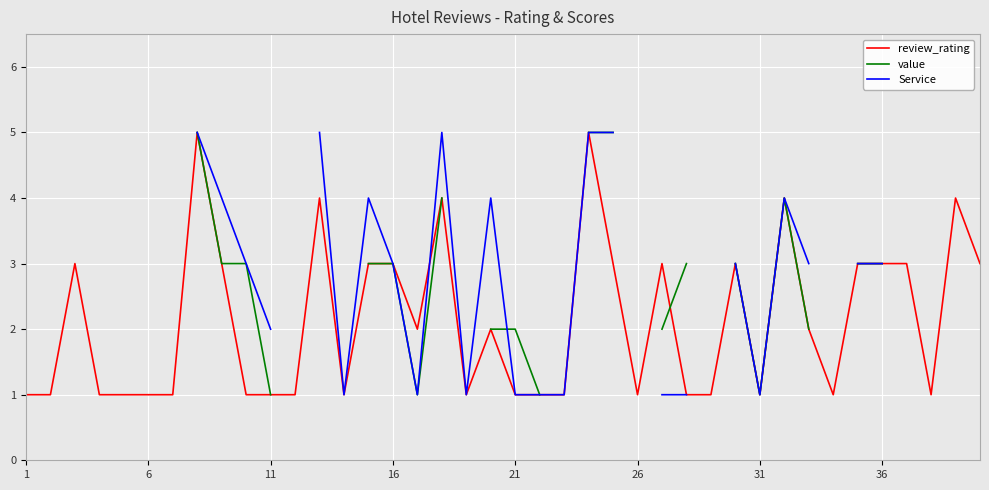

Count the review_rating values in the range 1 to 3.

34